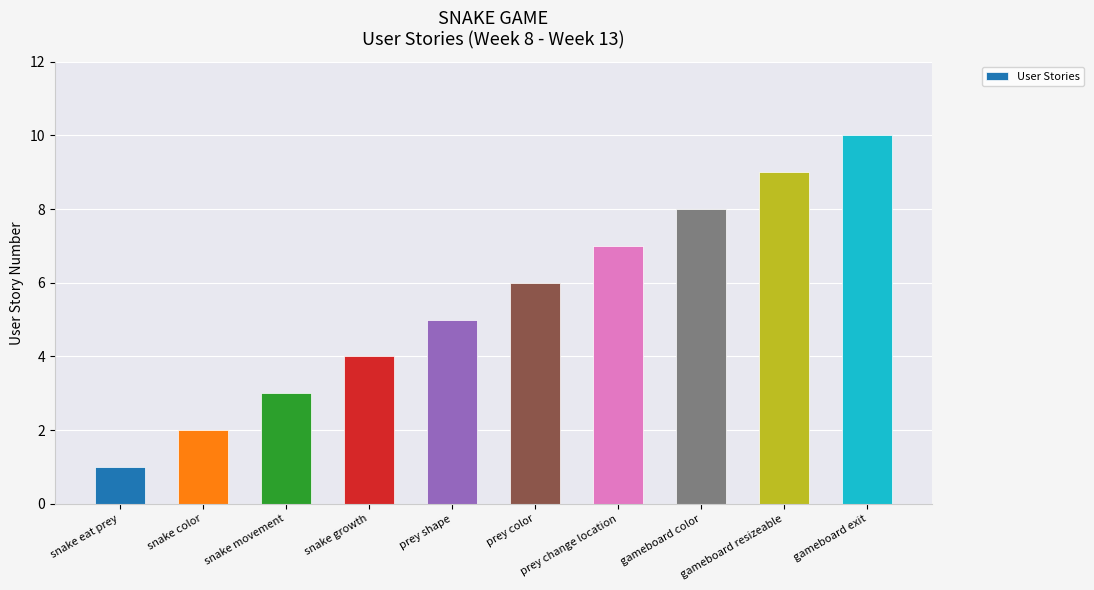

How many values are below 6?

5